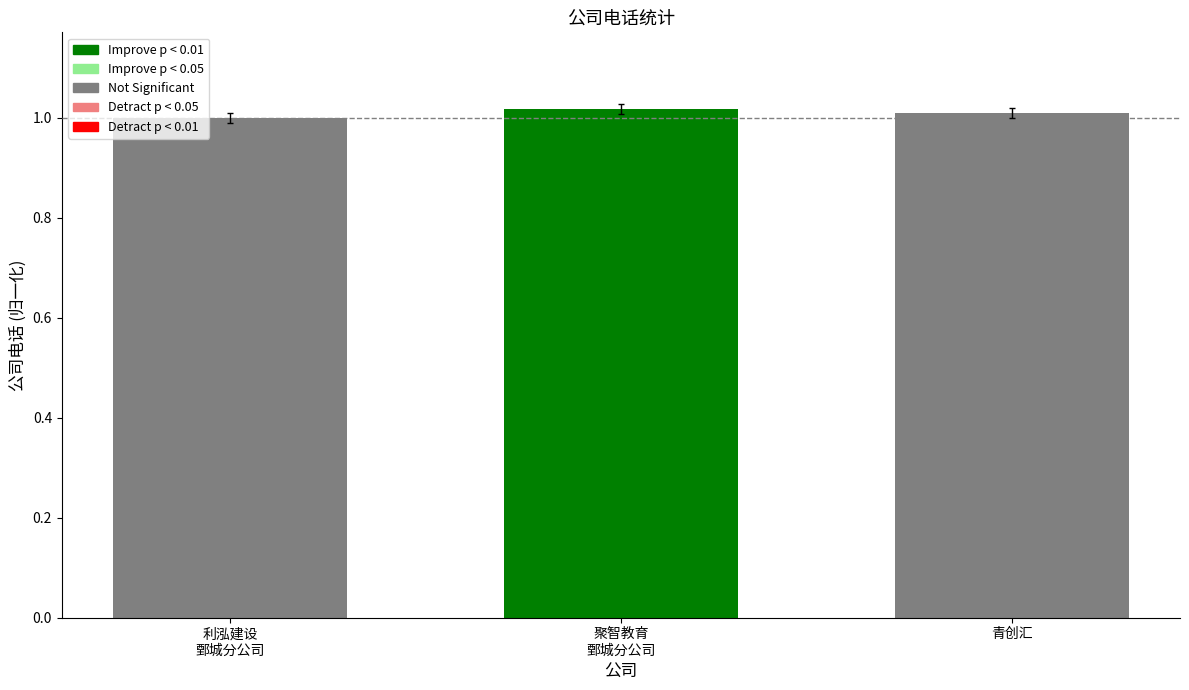

Does the chart contain stacked bars?

No